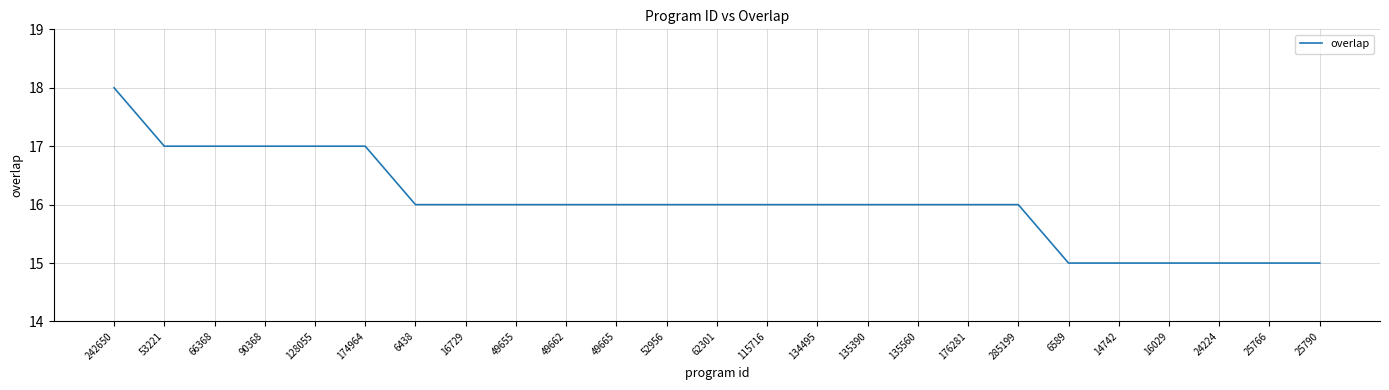

At which category does the chart reach its peak across all series?

242650